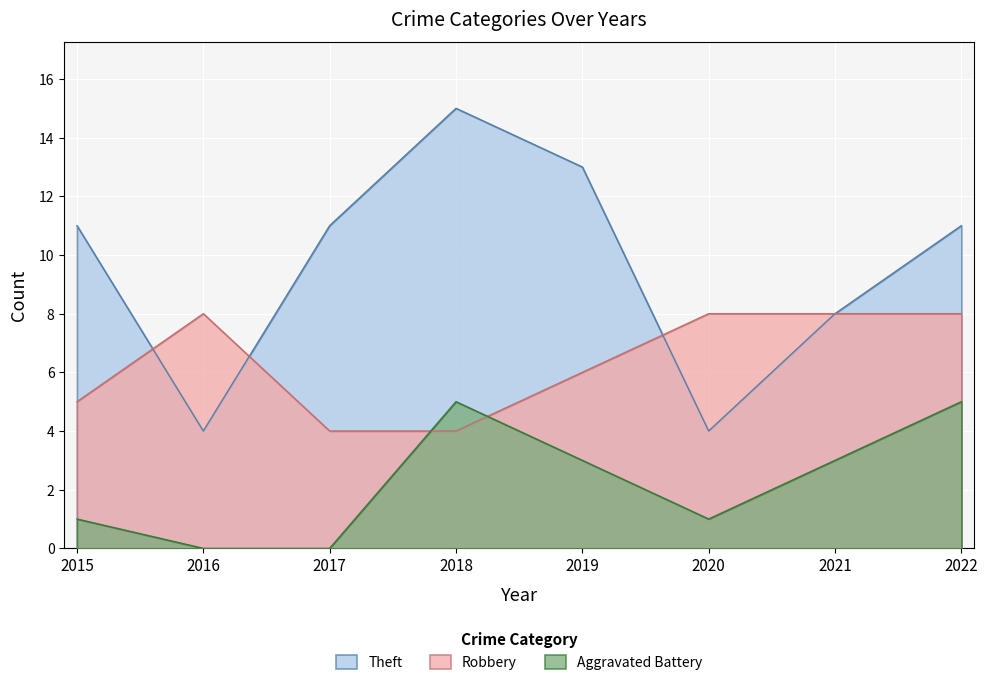

The value of Theft at 2015 is 4. True or false?

False